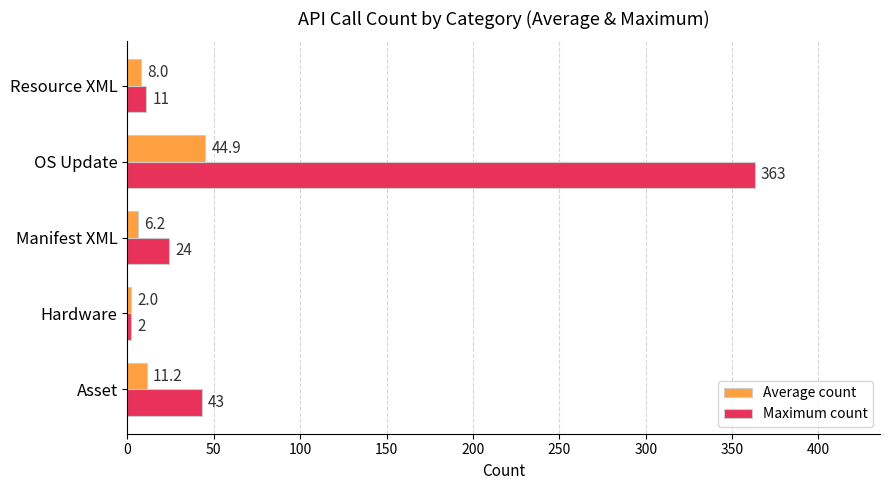

Which series has the widest spread of values?

Maximum count